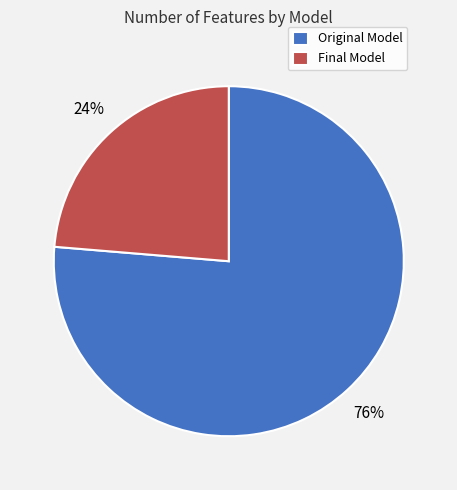

Is the sum of Final Model and Original Model greater than half?

Yes